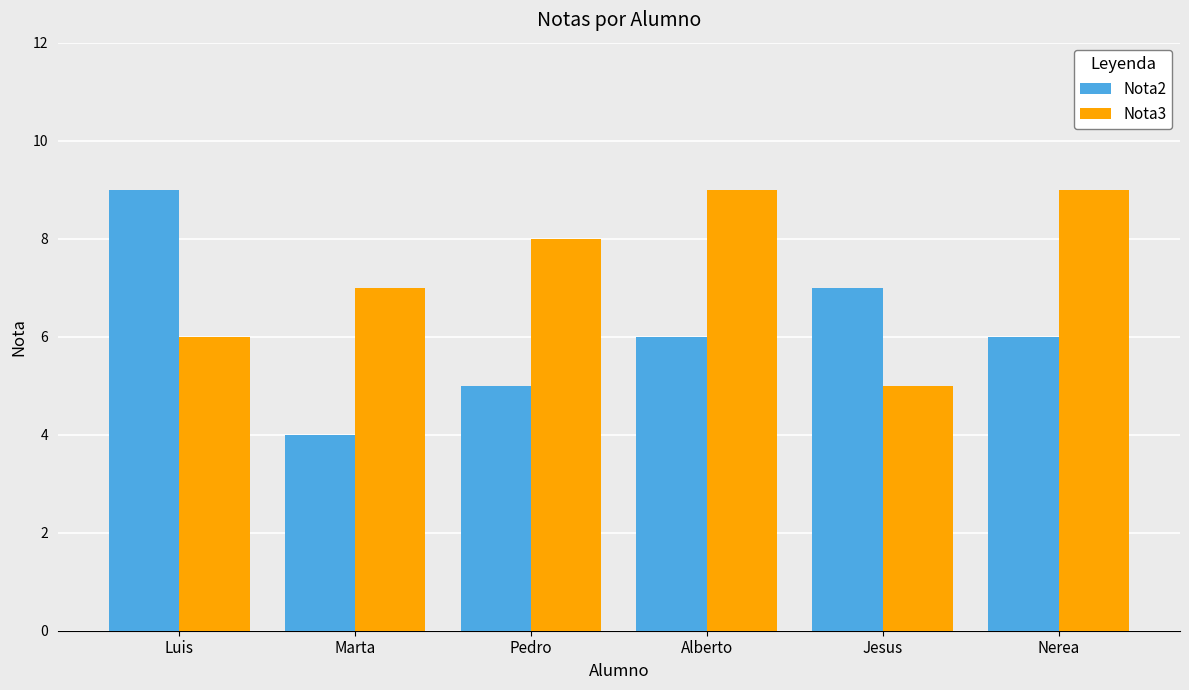

What is the minimum value shown in the chart?

4